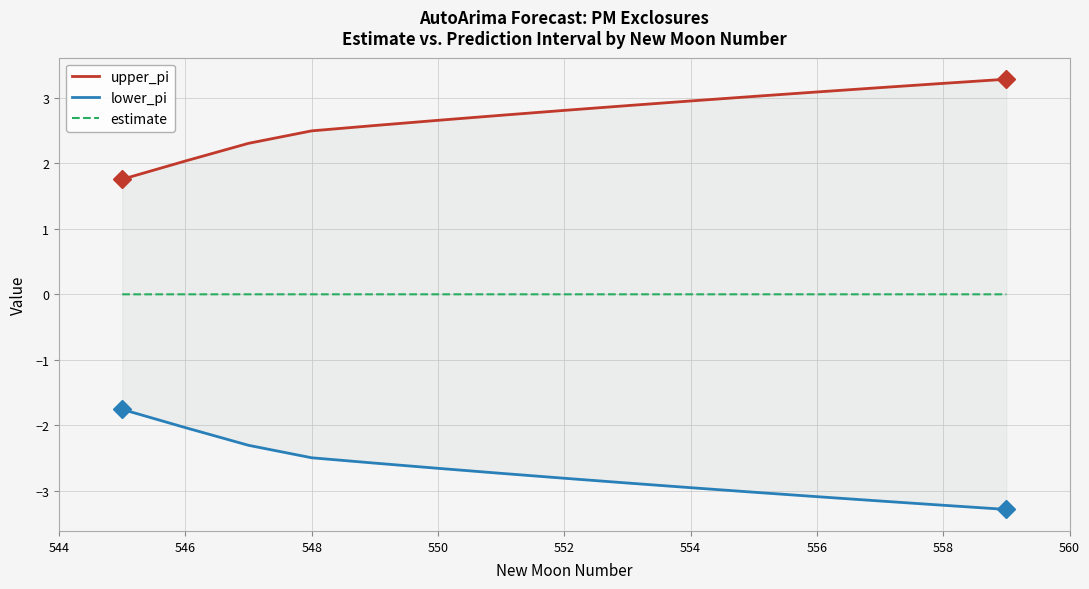

True or false: upper_pi and lower_pi cross at least once.

False